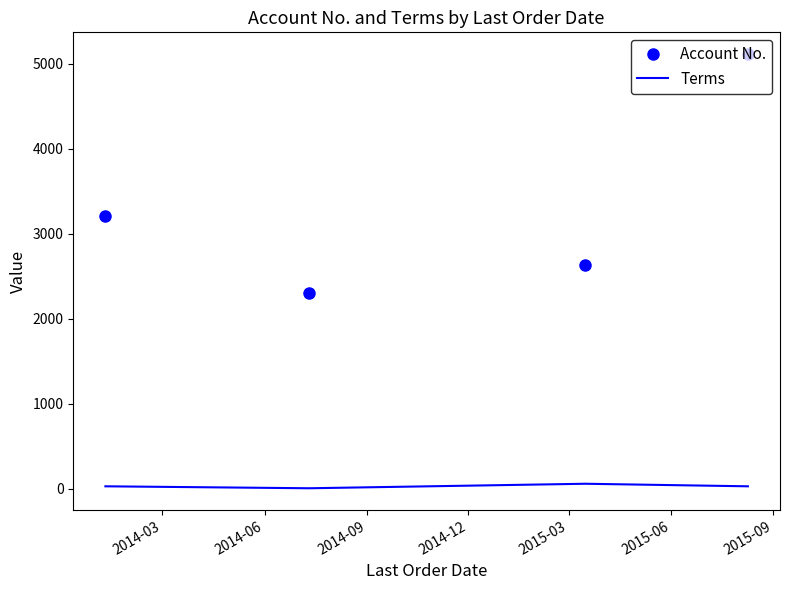

What is the average value of the Account No. series?

3316